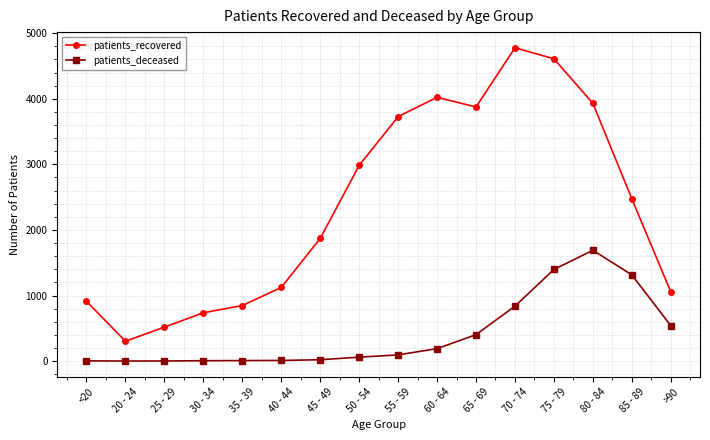

Does the chart have visible grid lines?

Yes